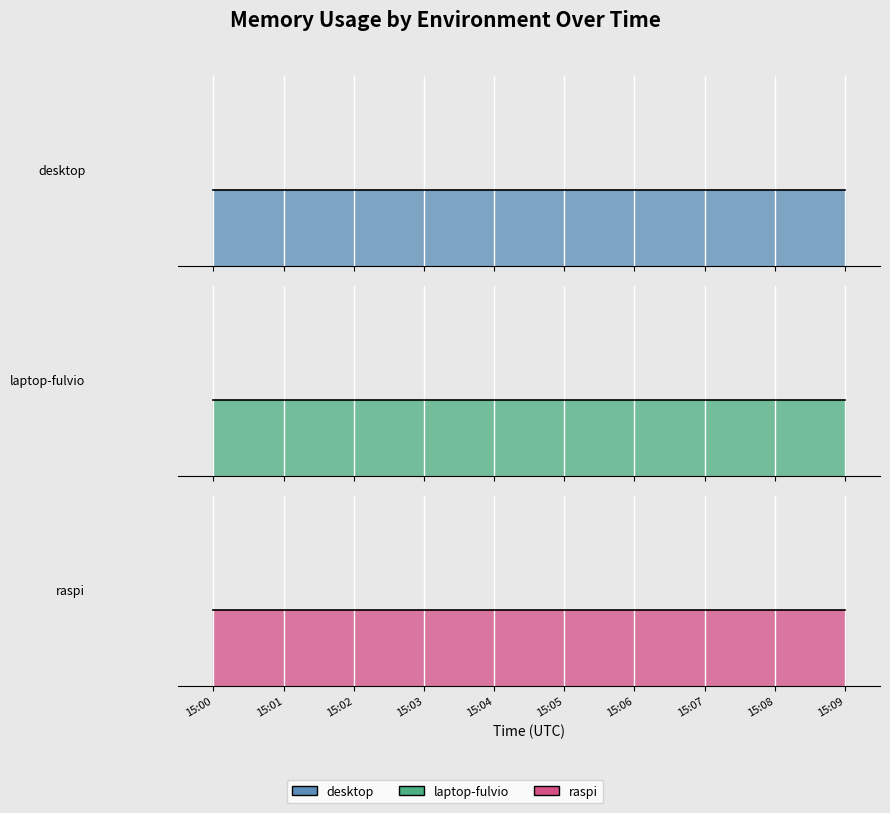

Rank the categories by raspi value from highest to lowest.

15:00, 15:01, 15:02, 15:03, 15:04, 15:05, 15:06, 15:07, 15:08, 15:09